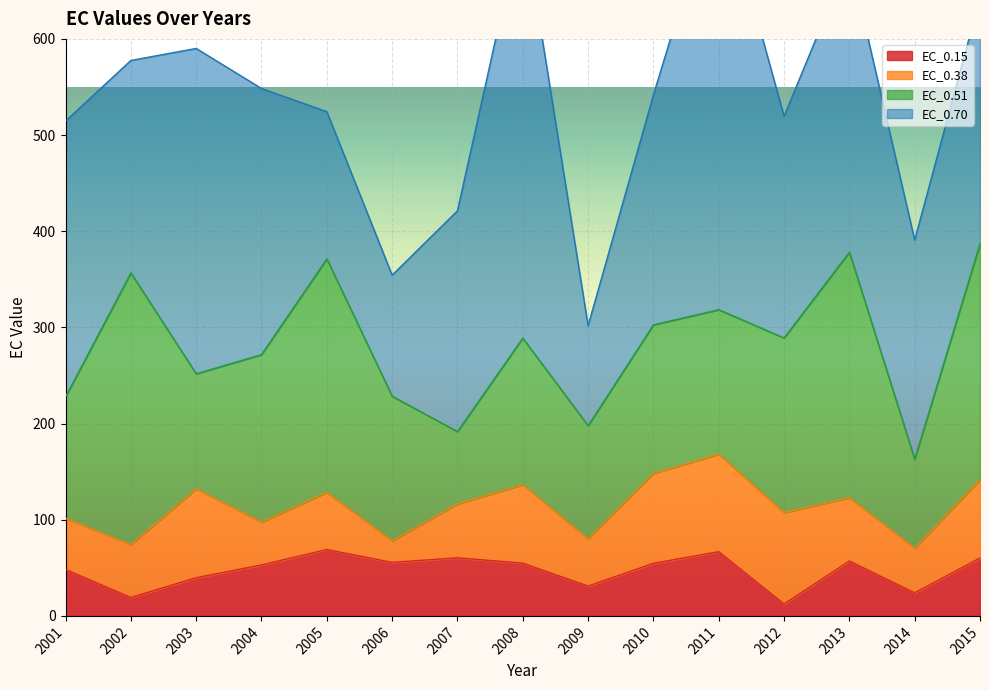

List the series in order of their peak value, highest first.

EC_0.70, EC_0.51, EC_0.38, EC_0.15